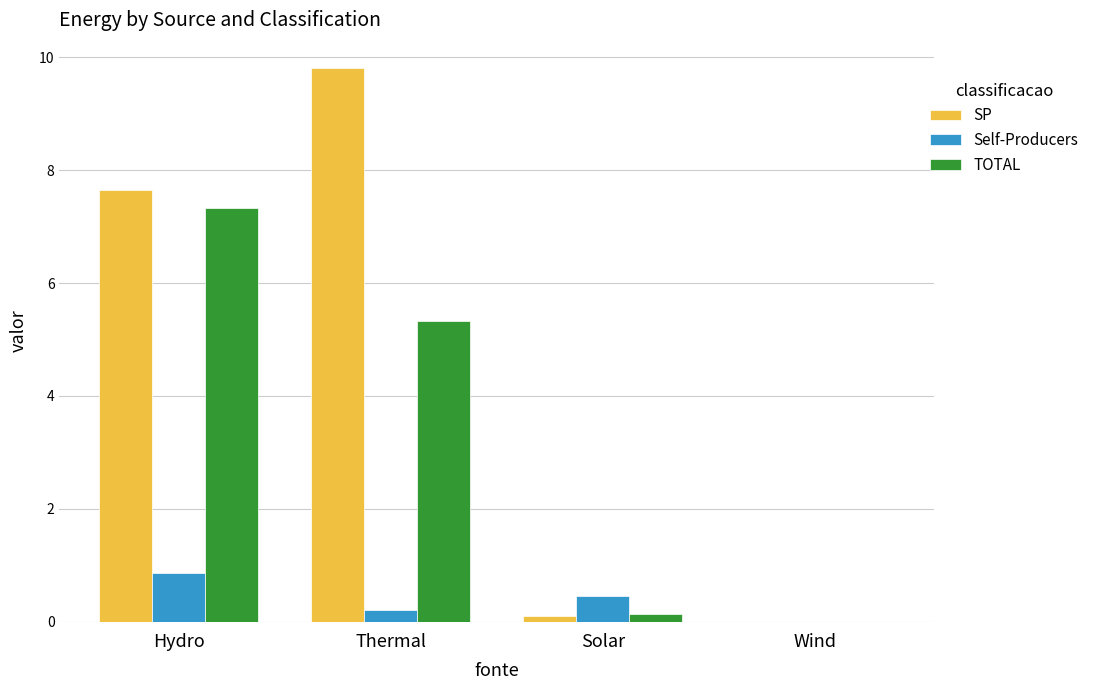

What are all the series names shown in the legend?

SP, Self-Producers, TOTAL